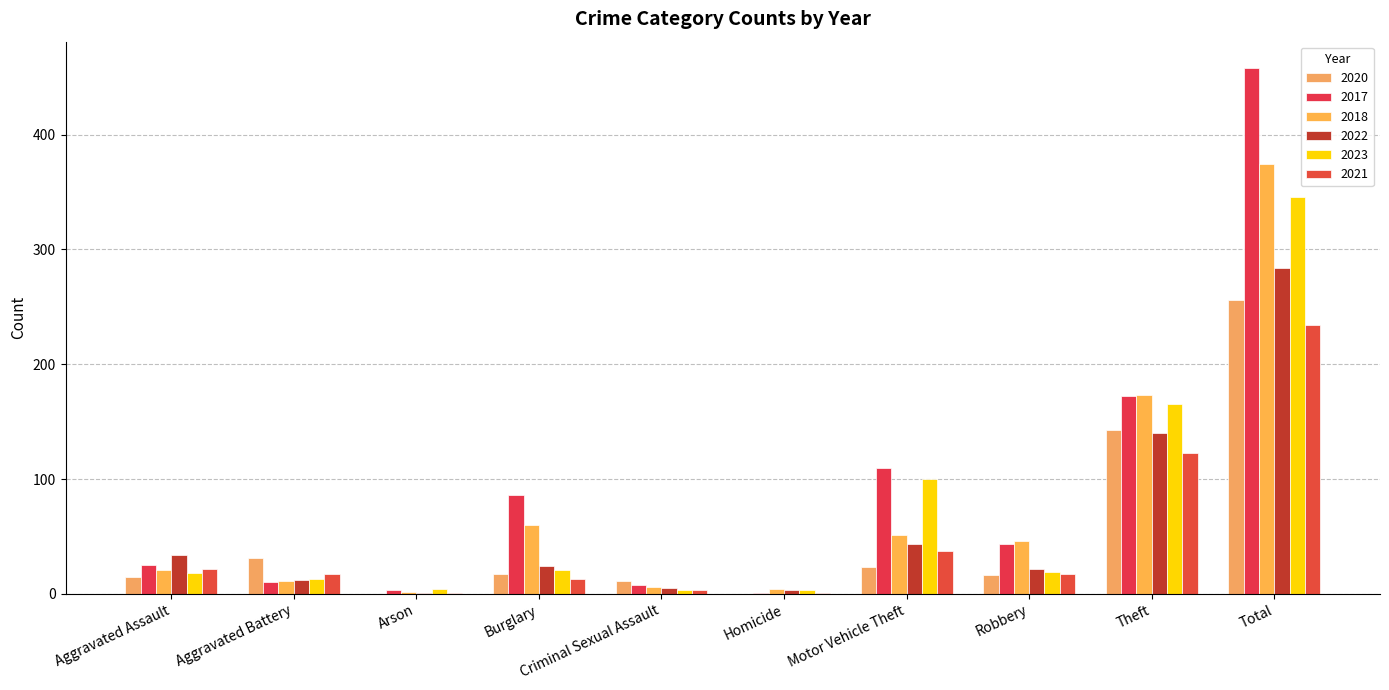

Is it true that 2022 equals 12 at Aggravated Battery?

True